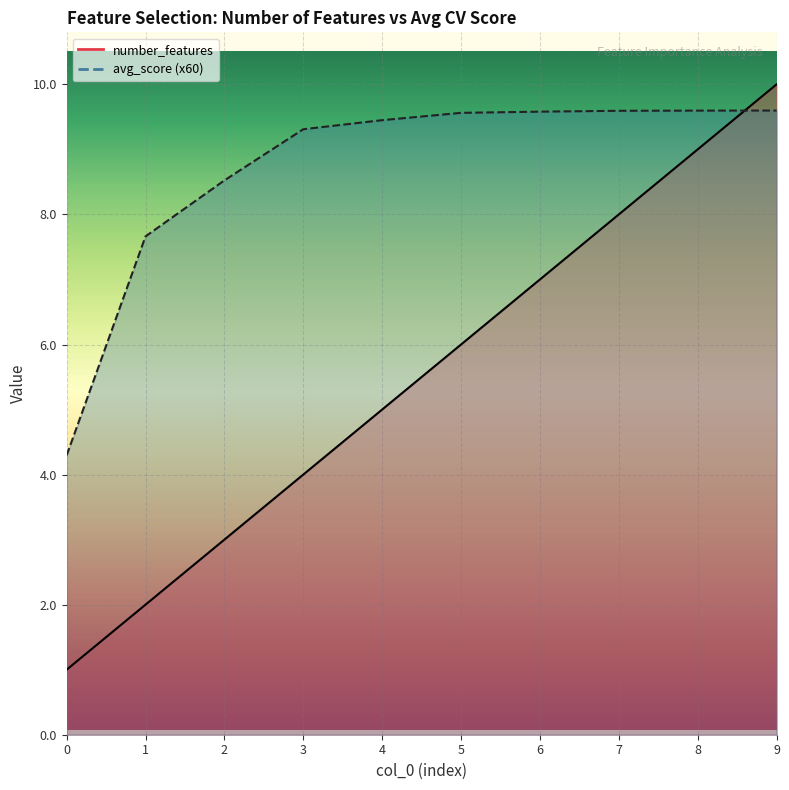

What is the difference between the avg_score values at 4 and 0?

5.2